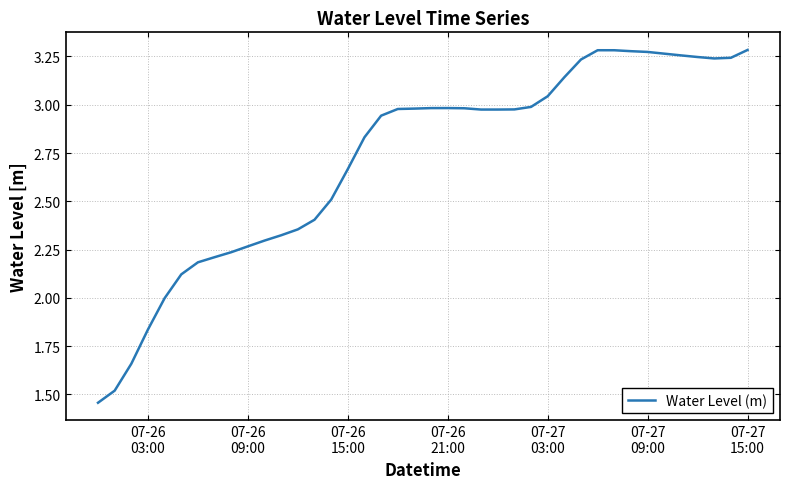

Count the number of categories in the chart.

40